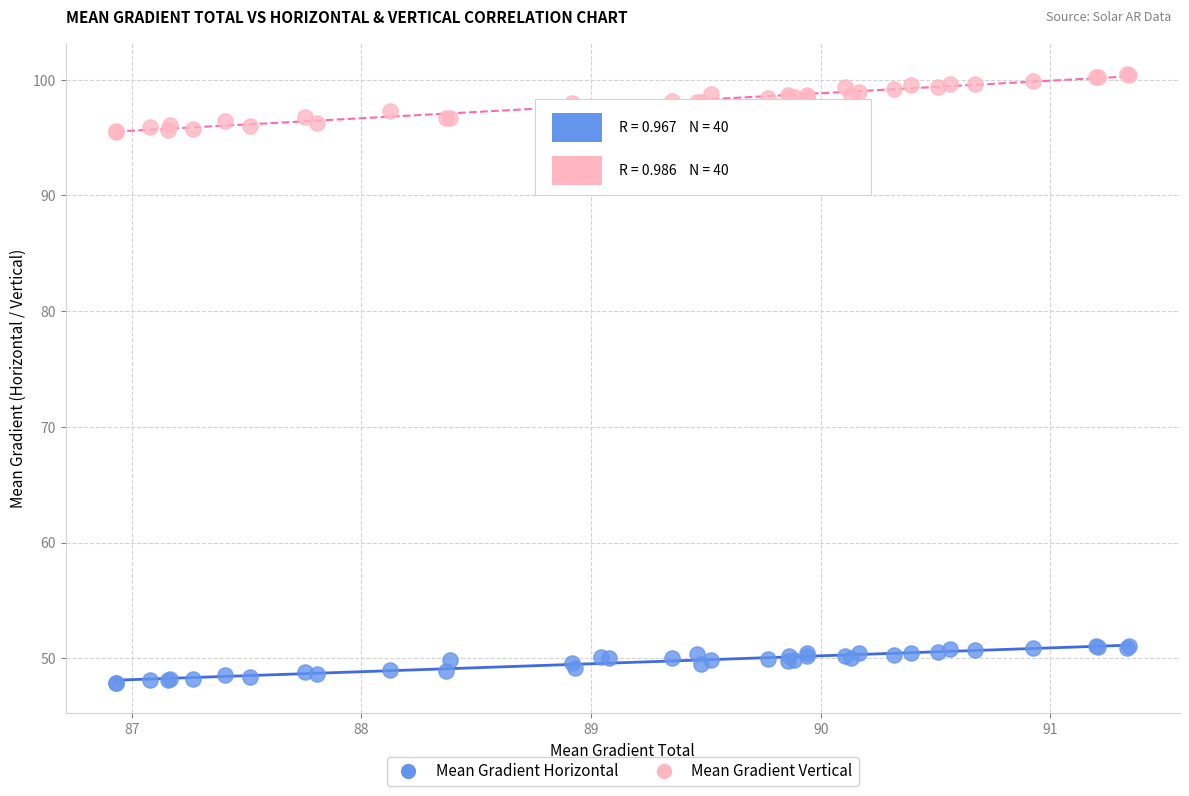

Which series reaches the maximum Y coordinate?

Mean Gradient Vertical